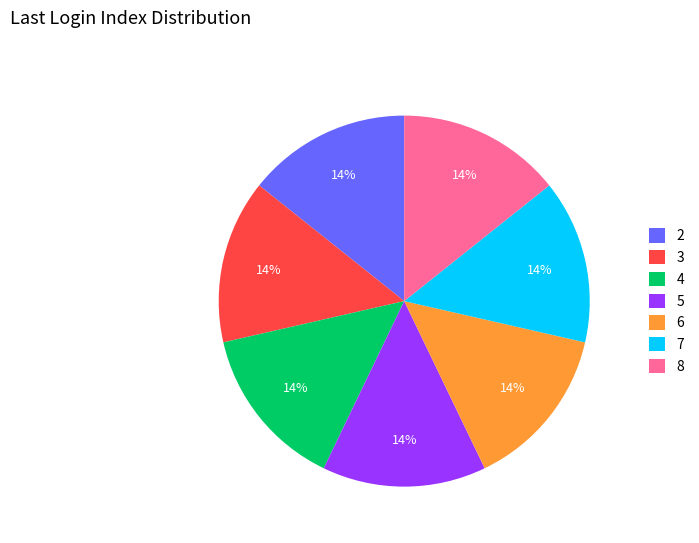

Is the sum of 6 and 3 greater than half?

No